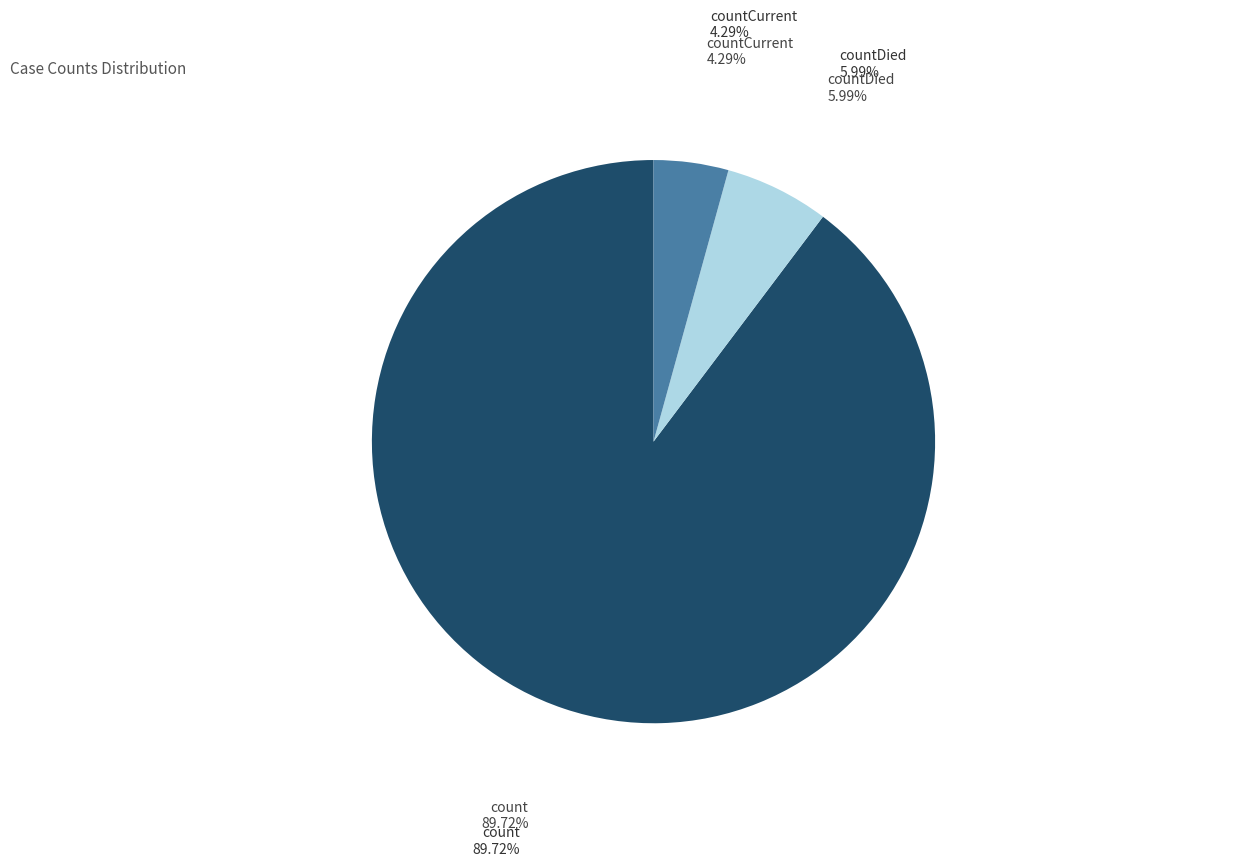

To the nearest percent, what is the difference between the largest and smallest slice percentages?

85%